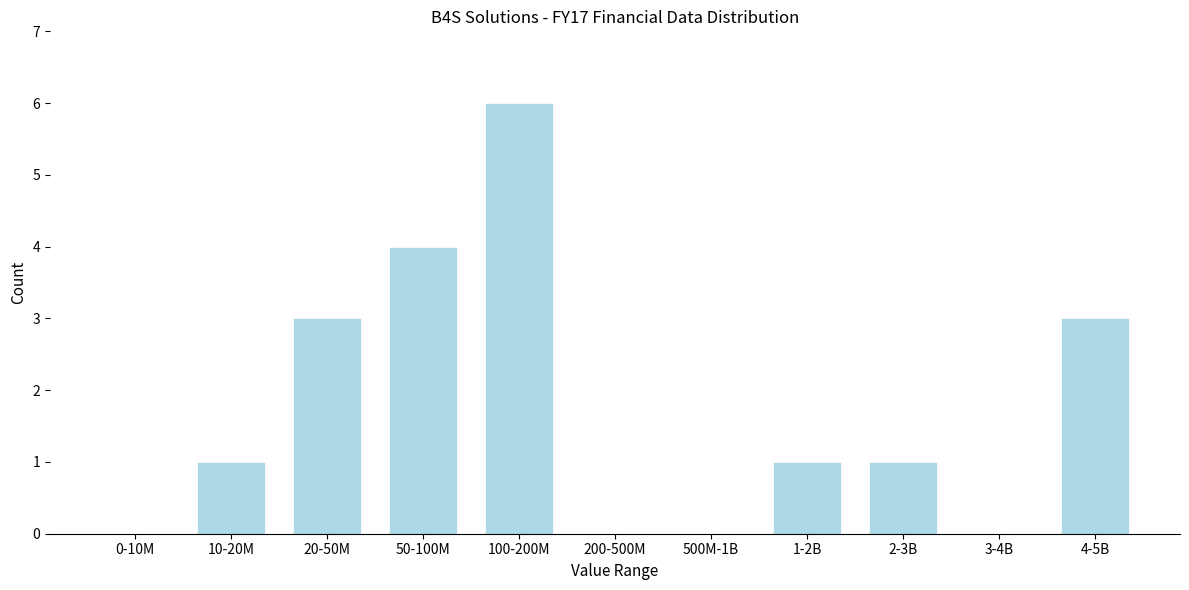

Reading left to right, list all the values displayed in this chart.

0-10M=0	10-20M=1	20-50M=3	50-100M=4	100-200M=6	200-500M=0	500M-1B=0	1-2B=1	2-3B=1	3-4B=0	4-5B=3